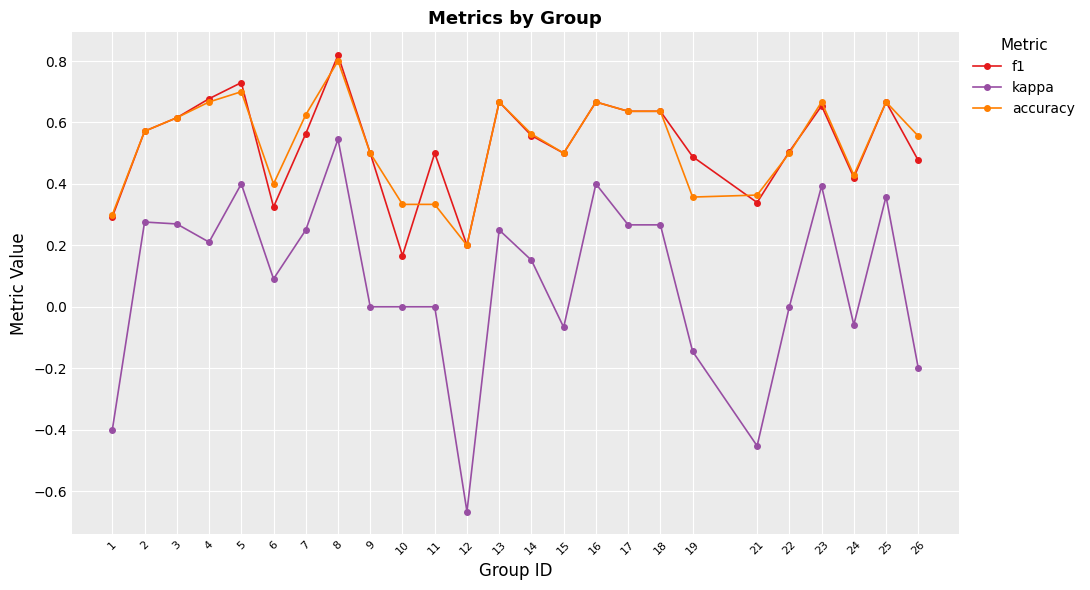

What are all the series names shown in the legend?

f1, kappa, accuracy